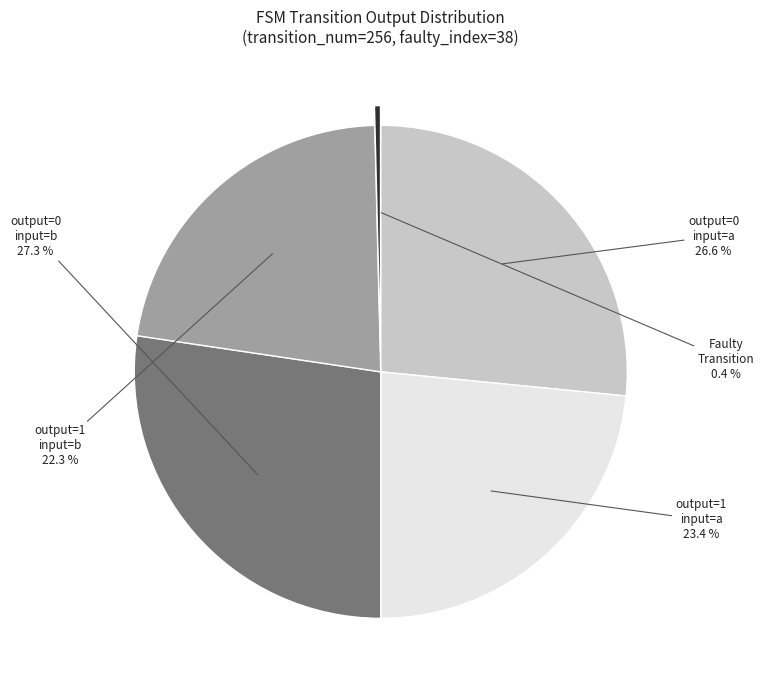

What portion of the pie excludes output=1 input=b?

77.7%